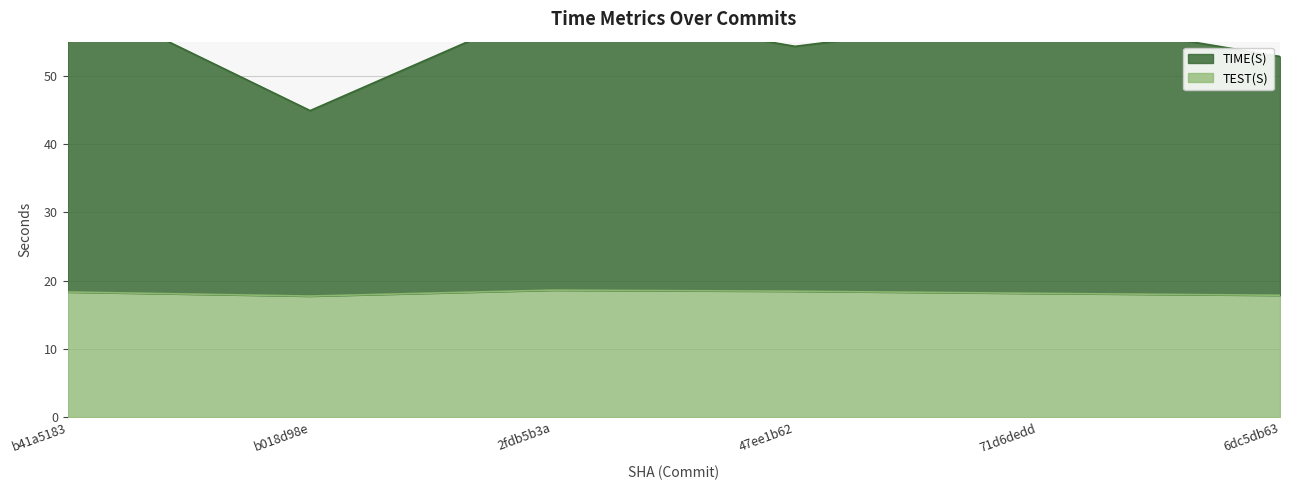

Does the chart have visible grid lines?

Yes